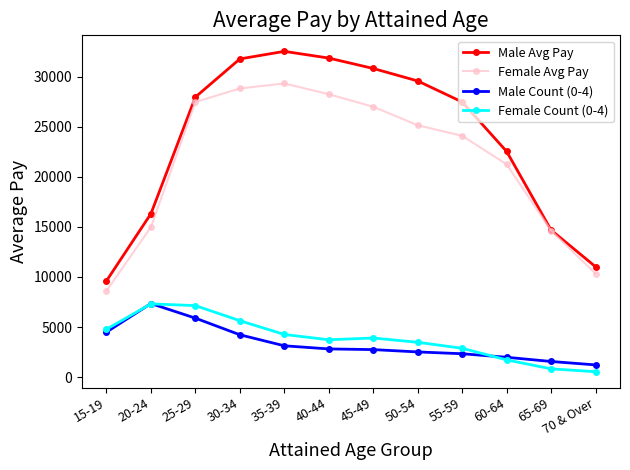

How many lines are shown in the chart?

4